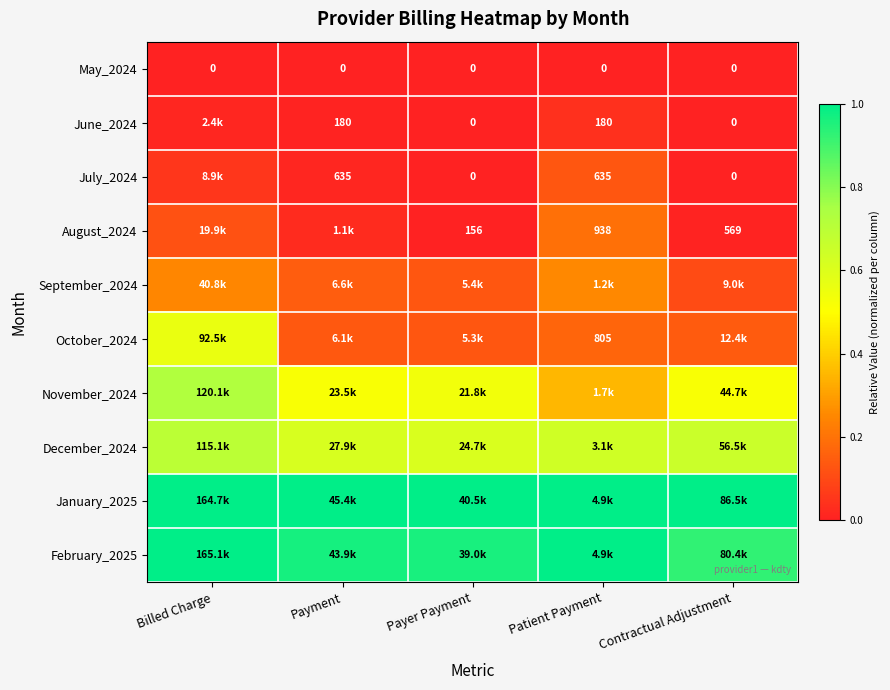

How many data points does each series have?

5